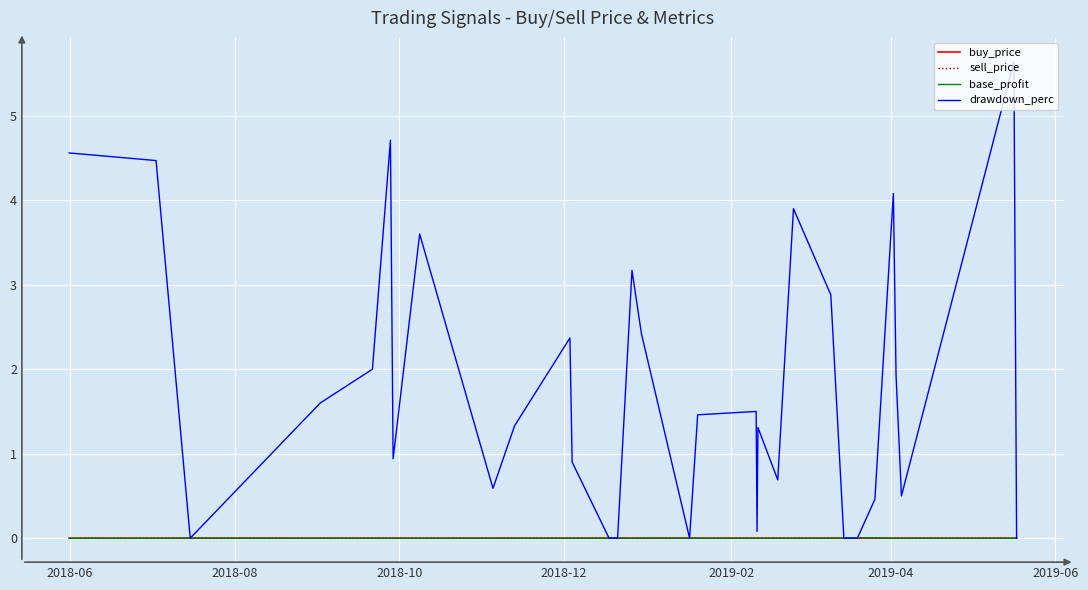

Which series has the largest total across all categories?

drawdown_perc